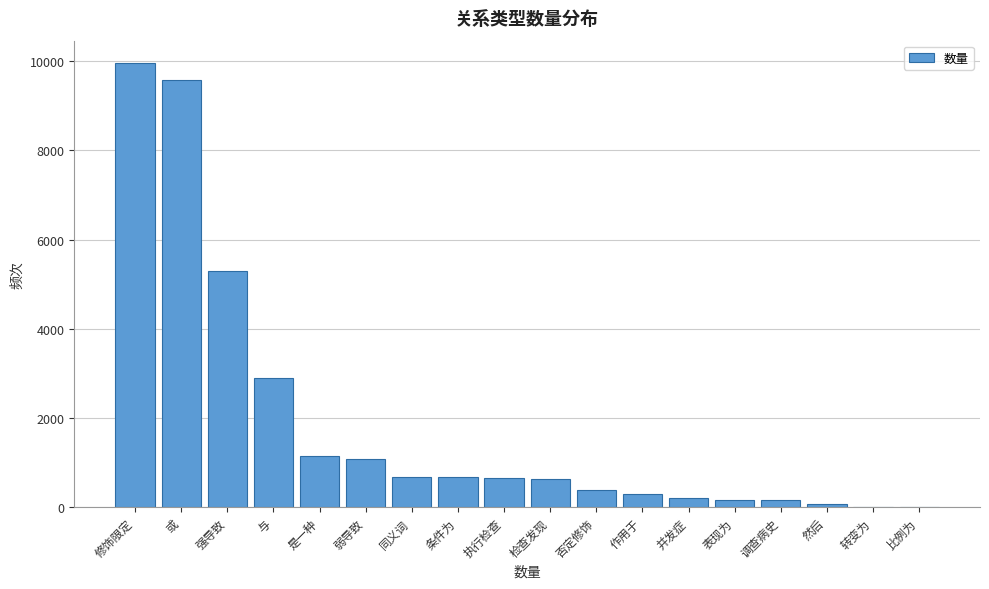

What is the change in value from 强导致 to 是一种?

-4160